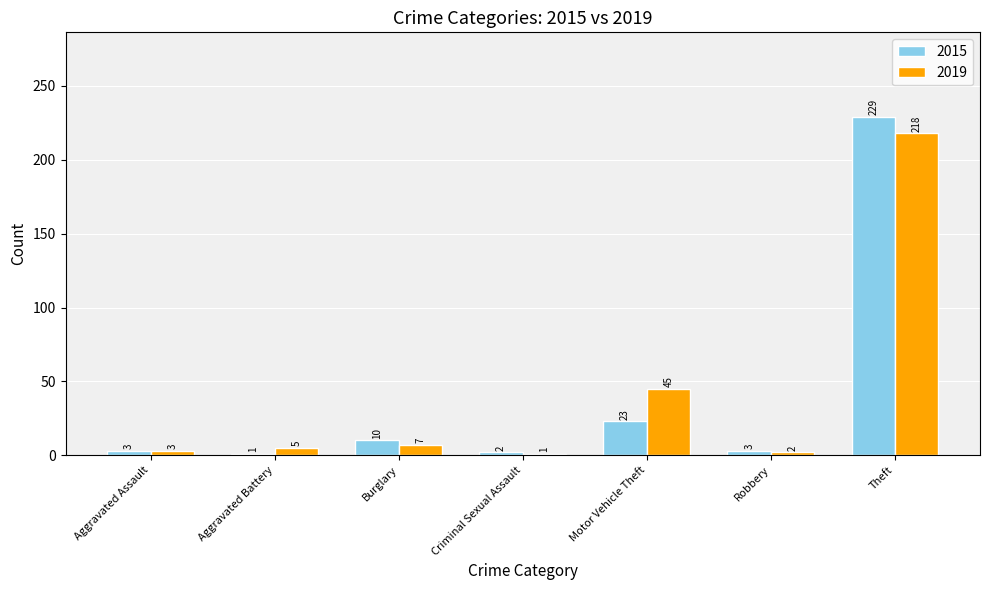

What is the maximum value shown in the chart?

229